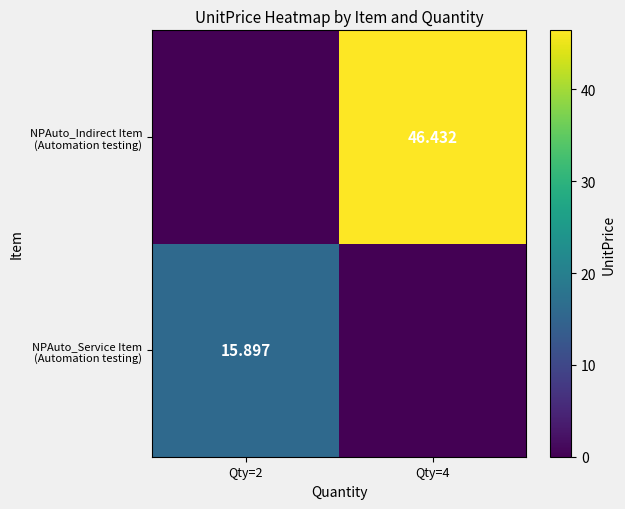

What is the average value of the NPAuto_Indirect Item (Automation testing) series?

23.2